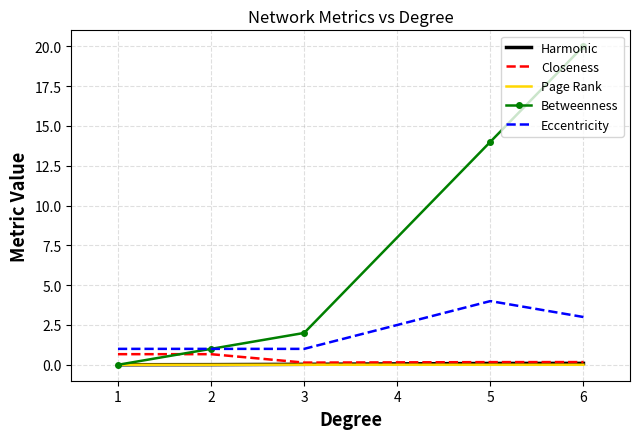

How many distinct data groups are displayed?

5